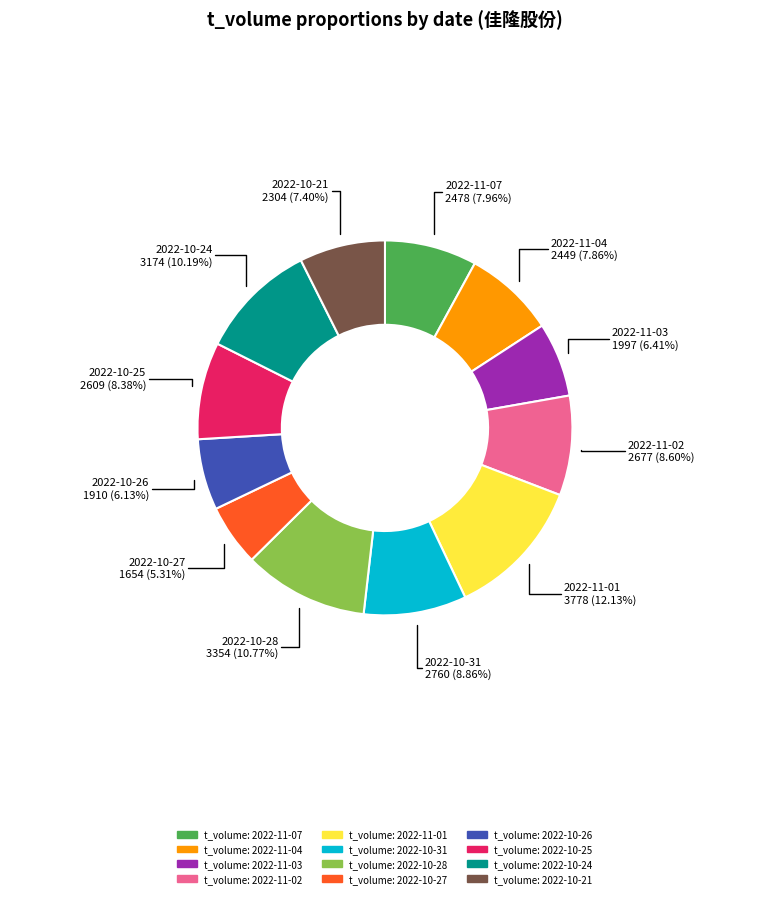

Is there any slice that represents more than half of the pie?

No